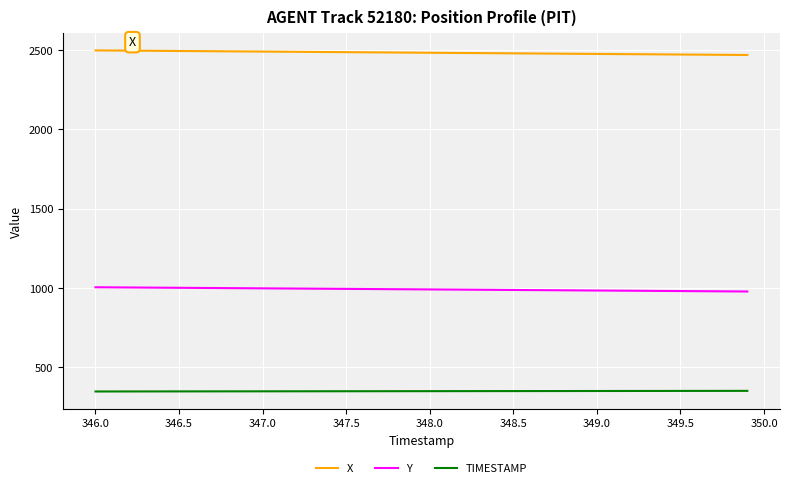

What is the highest value of the Y series?

1003.7